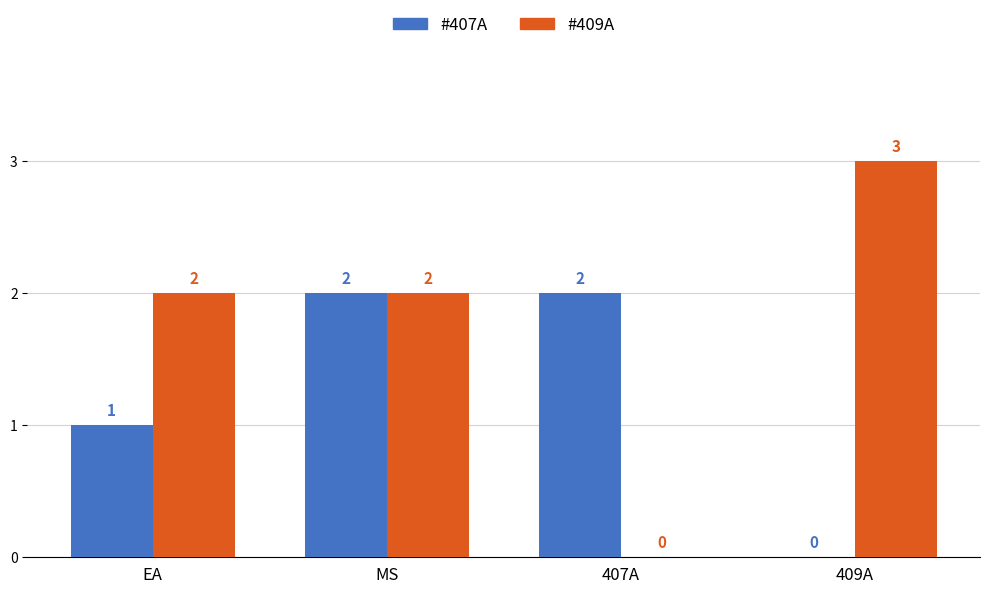

What is the approximate value of #409A at 409A?

3